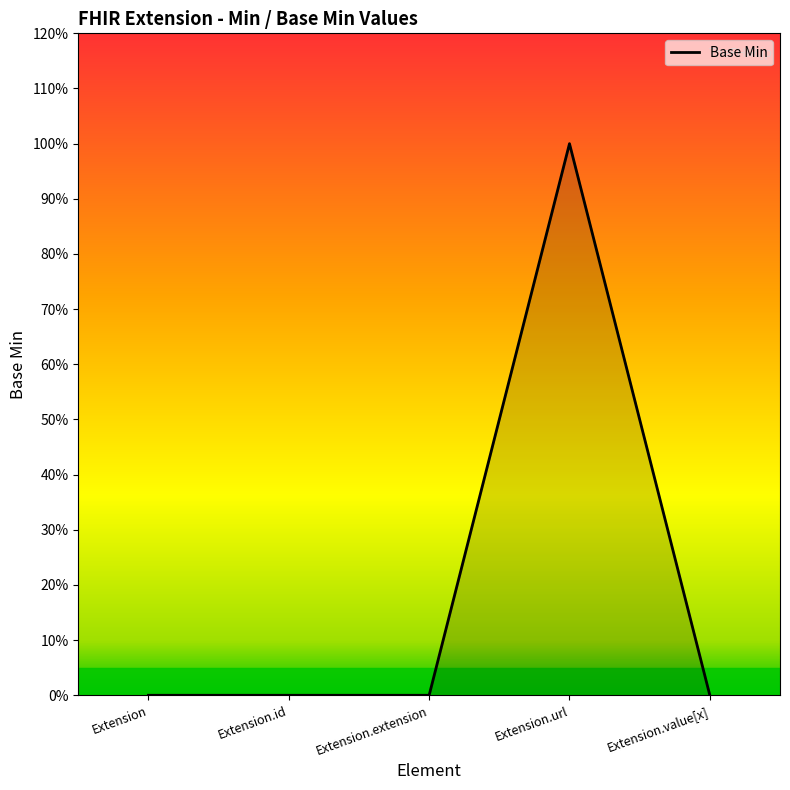

How many values are between 0 and 1?

5